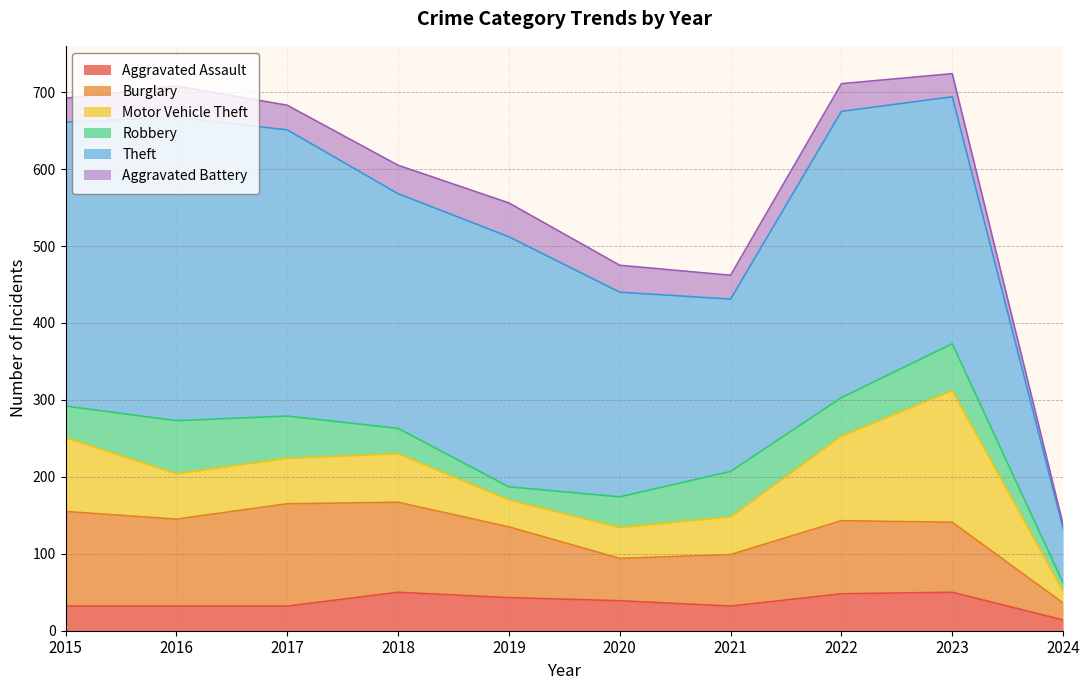

Does the chart have visible grid lines?

Yes